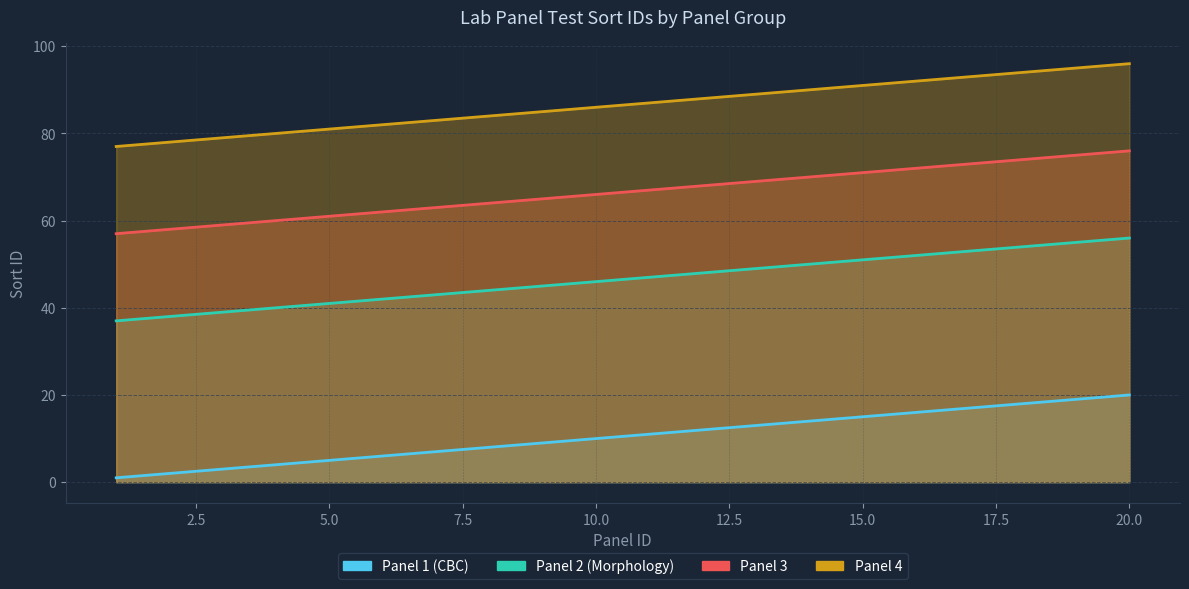

What is the difference between the highest and lowest values at 5.0?

76